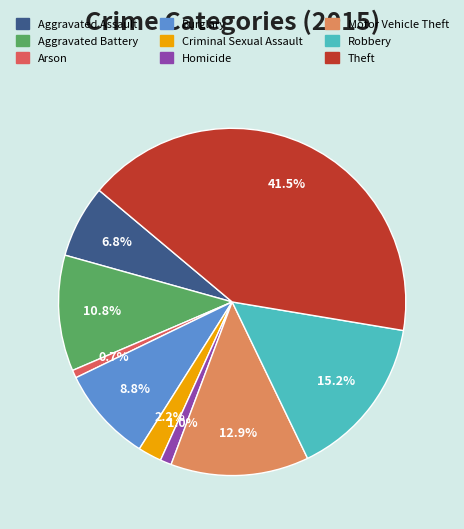

Which has a higher value, Criminal Sexual Assault or Aggravated Battery?

Aggravated Battery